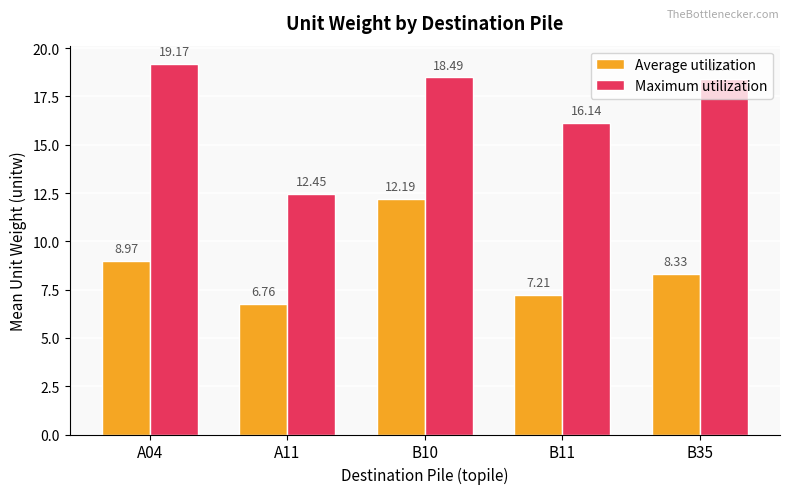

Read the Average utilization value at A04.

9.0